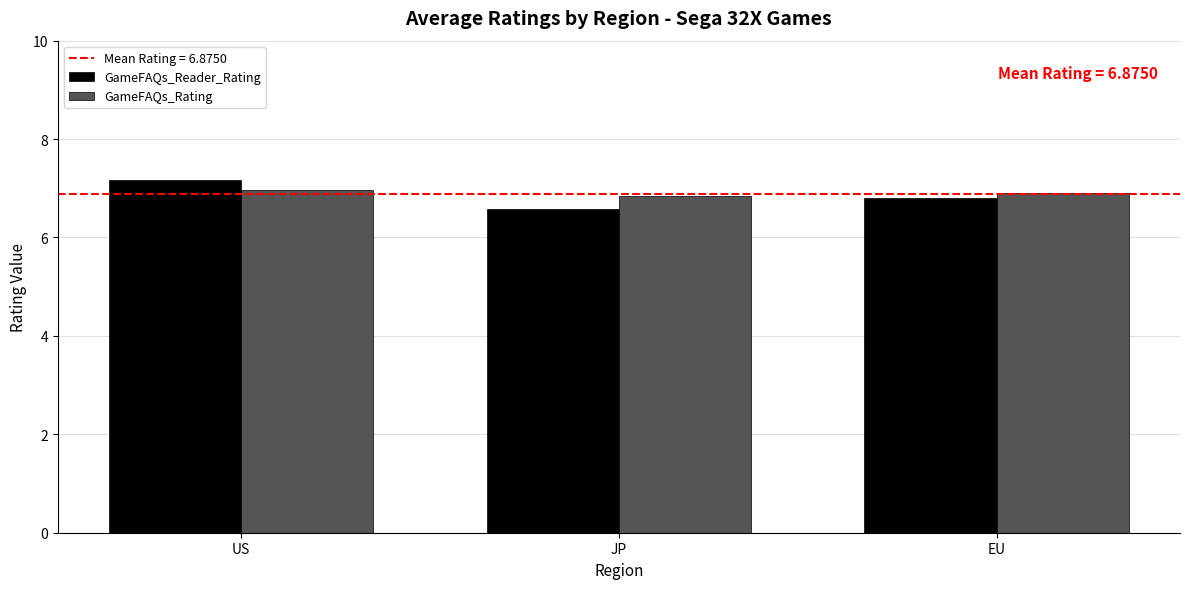

What position from the right is US?

3